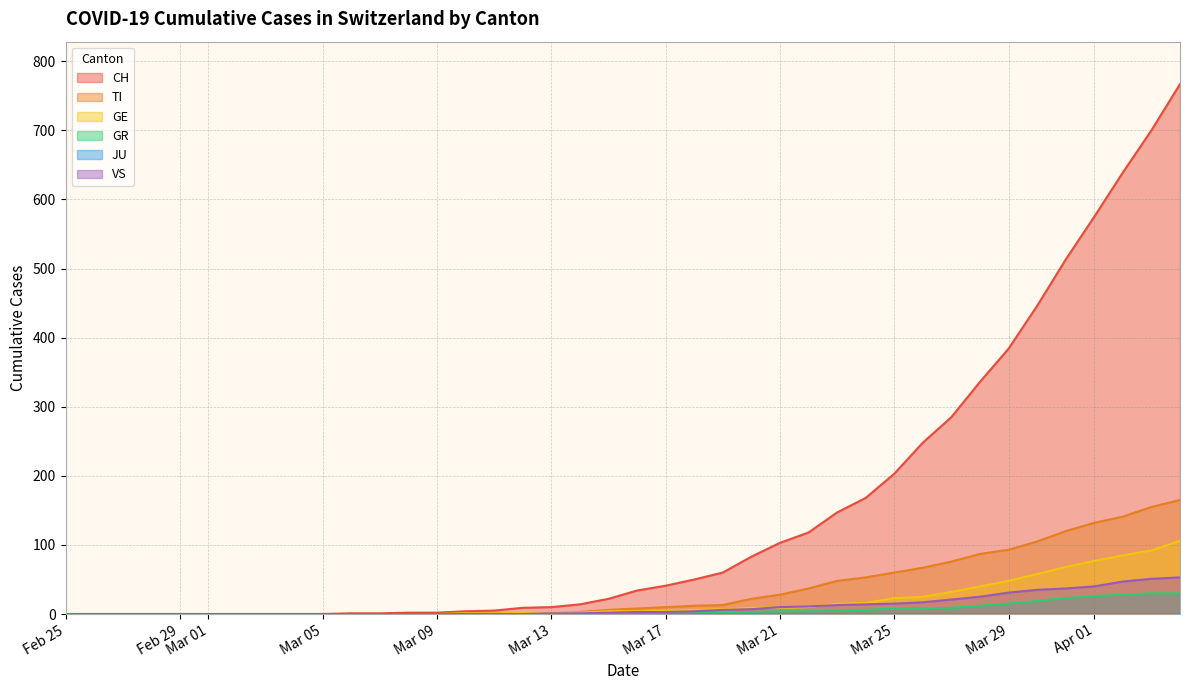

The CH series shows 41 at Mar 17. True or false?

True